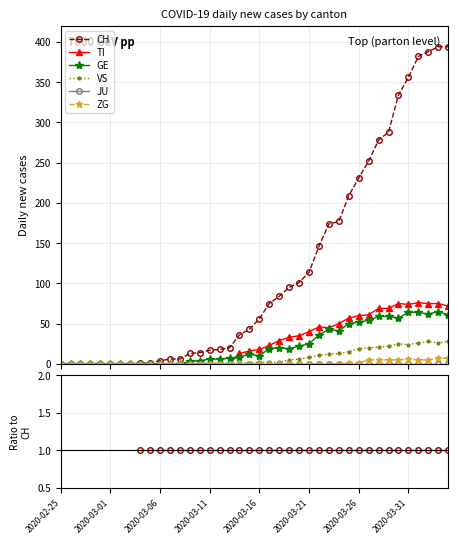

How many lines are shown in the chart?

6